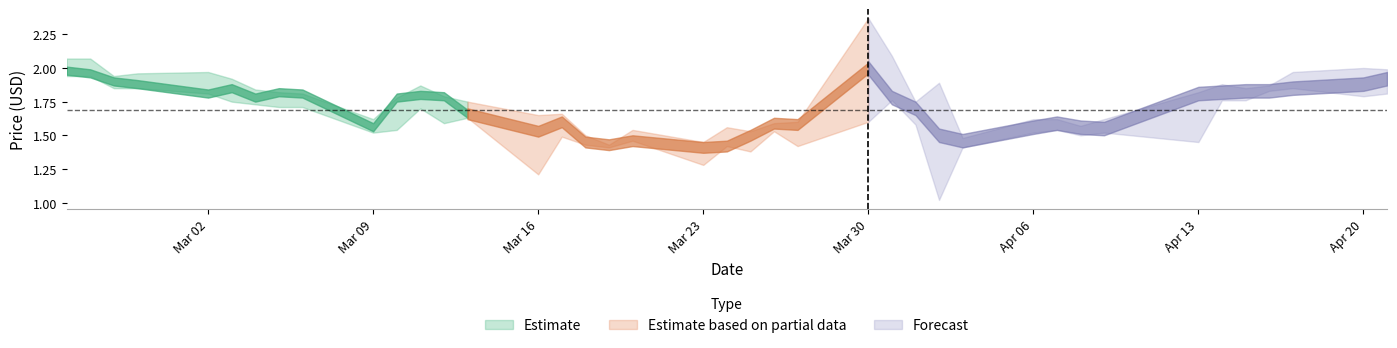

How many series are shown in this chart?

3